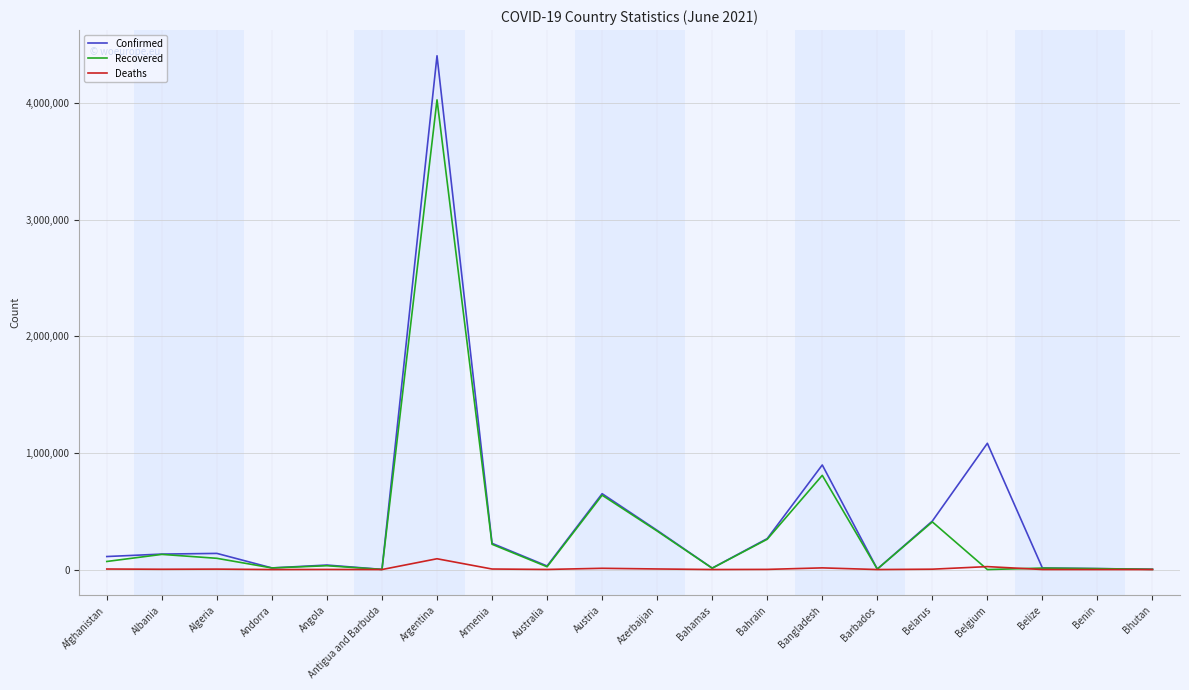

At which category is the sum across all series the highest?

Argentina